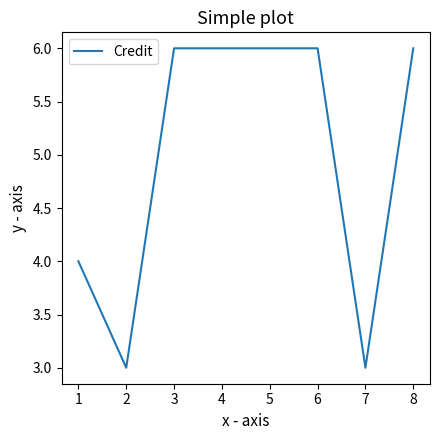

Reading left to right, transcribe all the data shown in this chart.

4	3	6	6	6	6	3	6